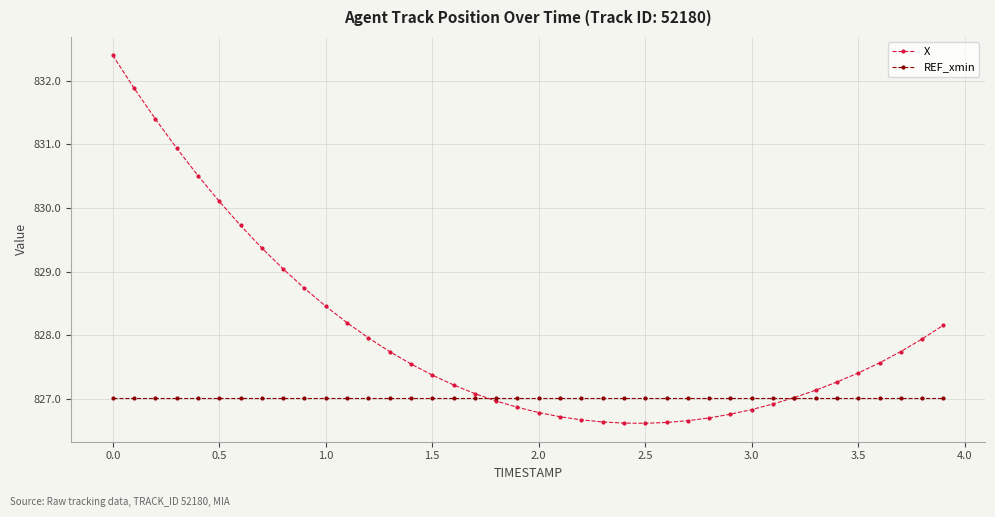

What is the value of the X point at the 39th from the left?

827.9